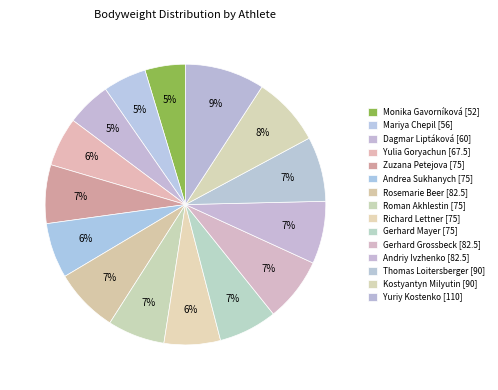

To the nearest percent, what is the difference between the largest and smallest slice percentages?

5%